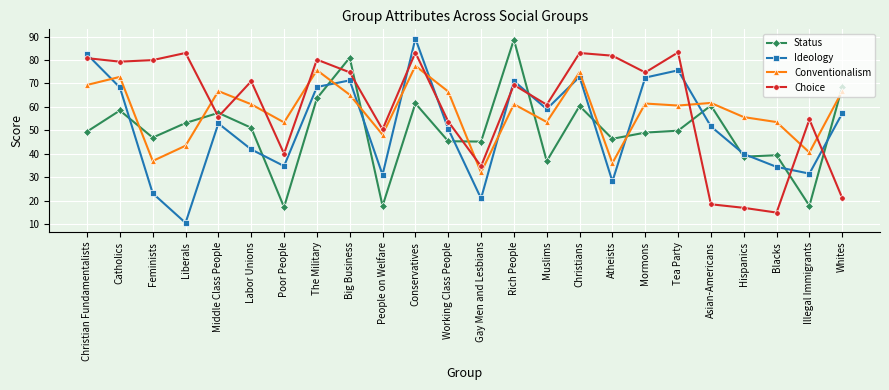

What is the value of the Conventionalism point at the 21st from the left?

55.6